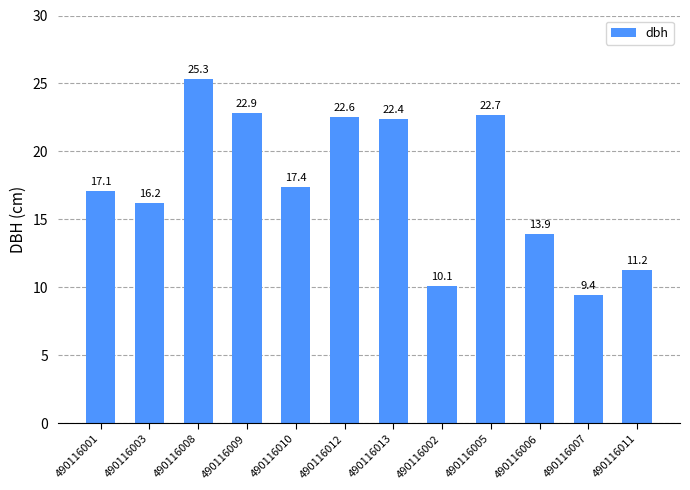

What is the ratio of the value at 490116007 to the value at 490116003?

0.6